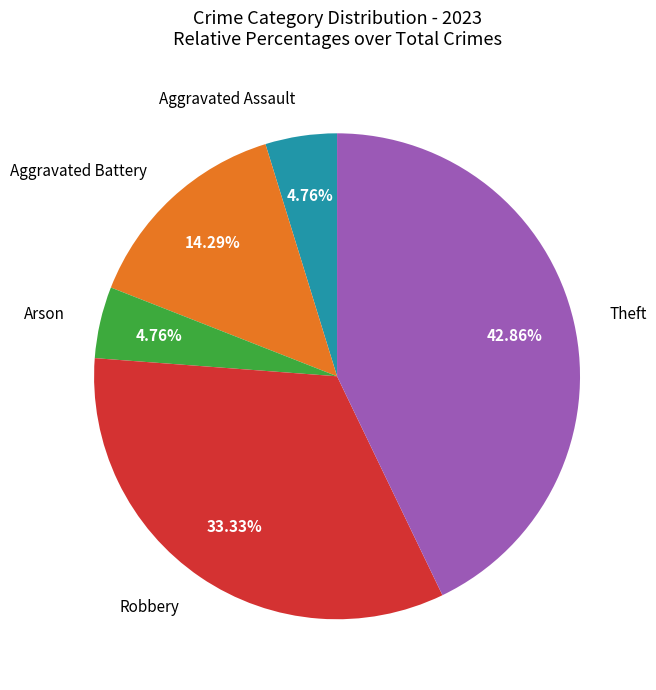

What percentage is the Aggravated Assault slice, to the nearest percent?

5%